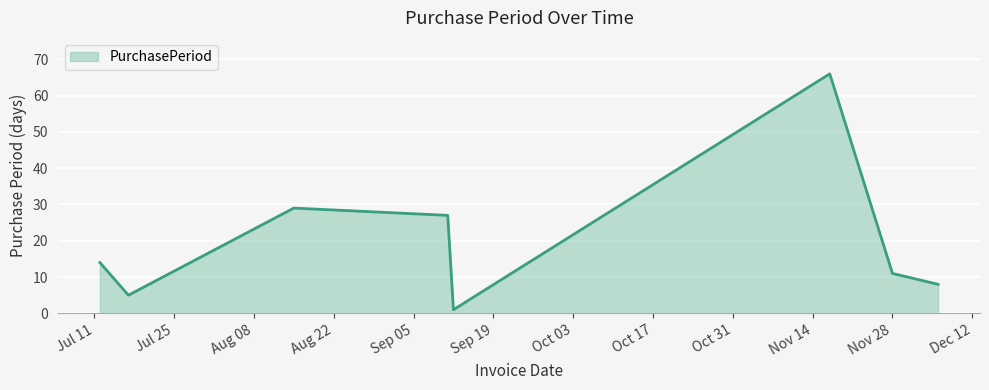

True or false: the data has more than 2 interior local peaks.

False